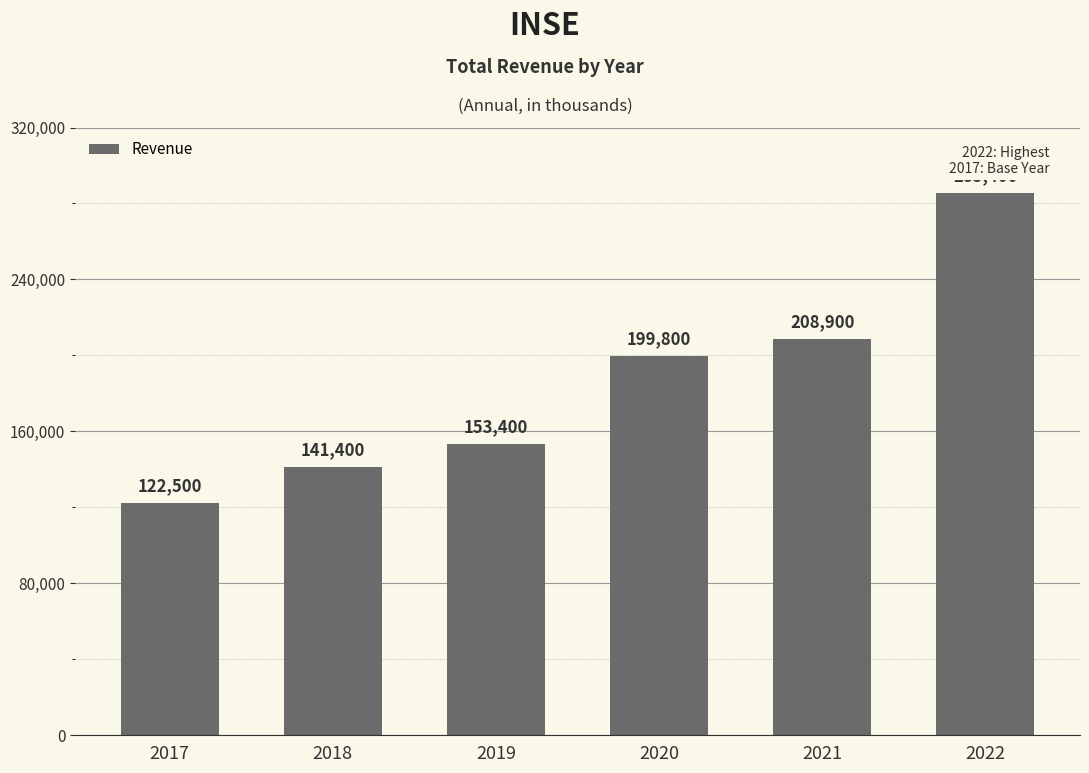

List the labels in order of value, smallest first.

2017, 2018, 2019, 2020, 2021, 2022